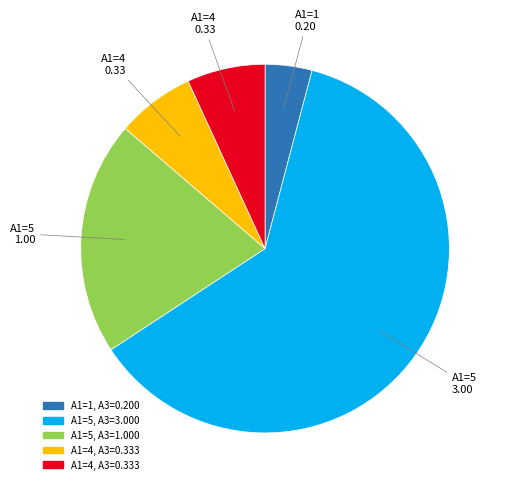

Is there a majority slice in this chart?

Yes